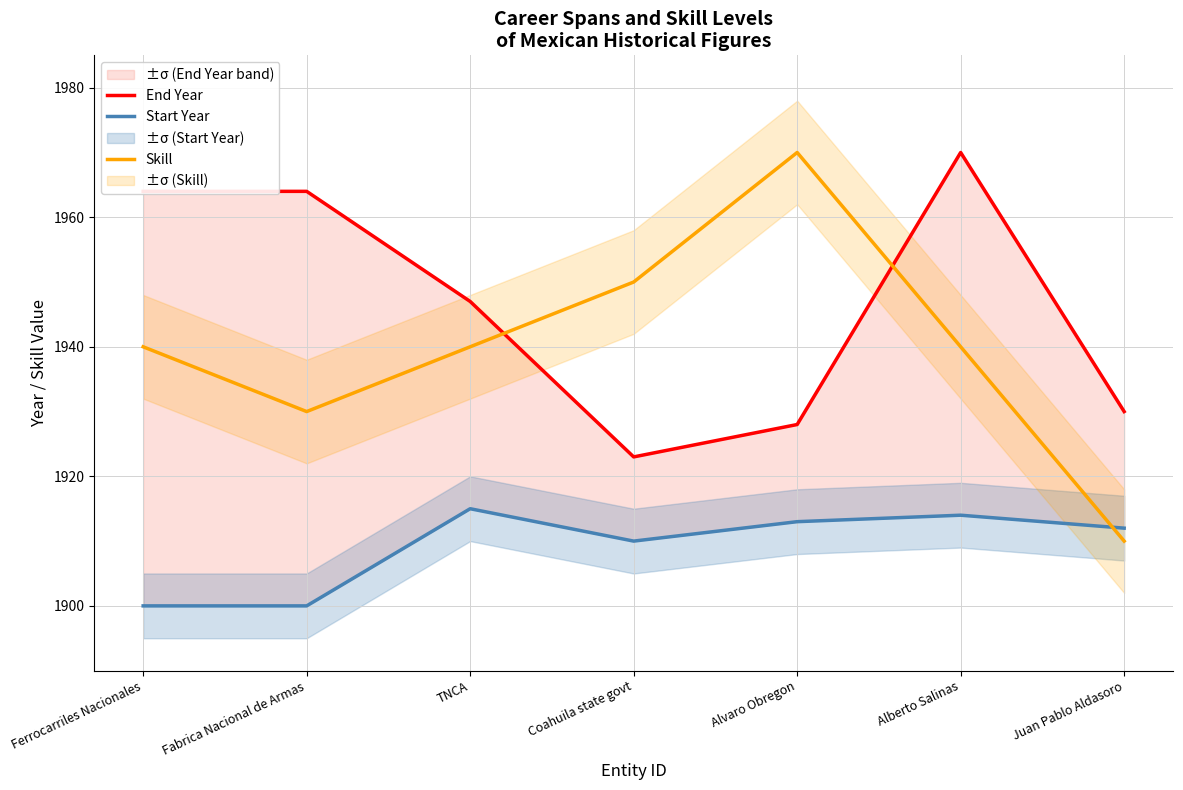

Is this an area chart (filled region under the line)?

No